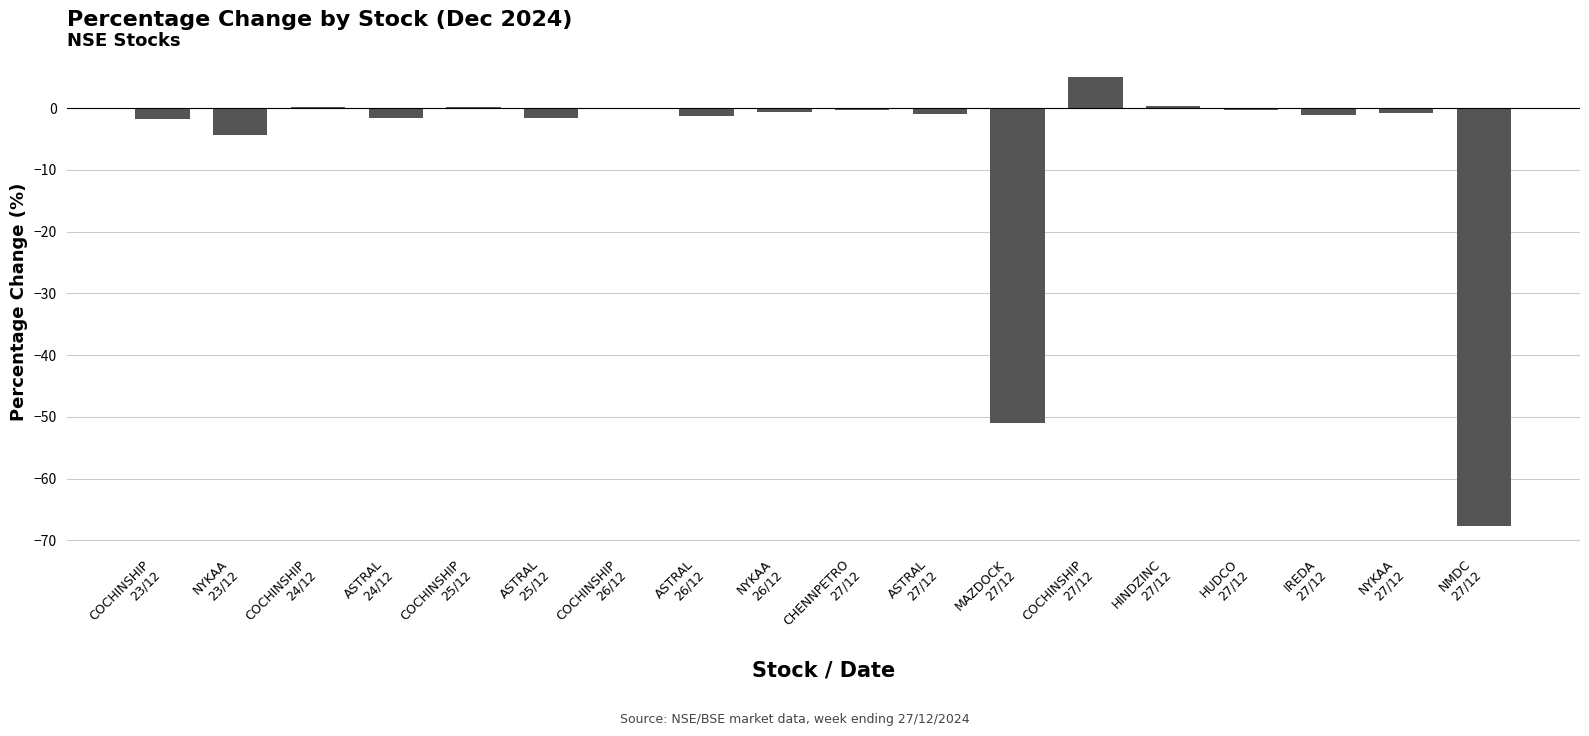

Are the bars grouped side by side (vs. stacked)?

No